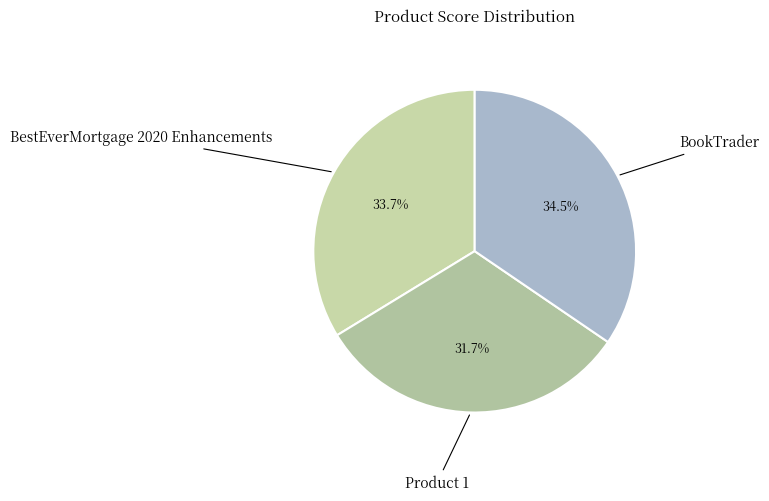

Between Product 1 and BestEverMortgage 2020 Enhancements, which is larger?

BestEverMortgage 2020 Enhancements